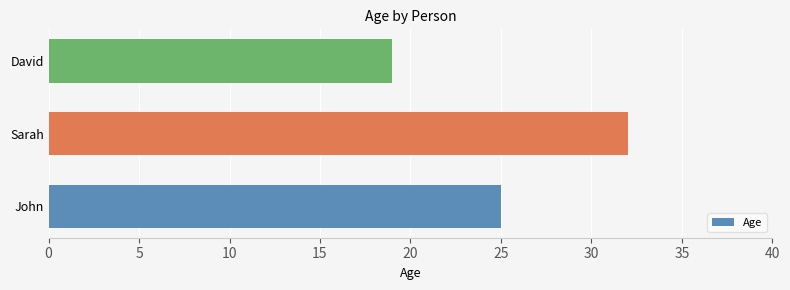

What is the sum of all values?

76